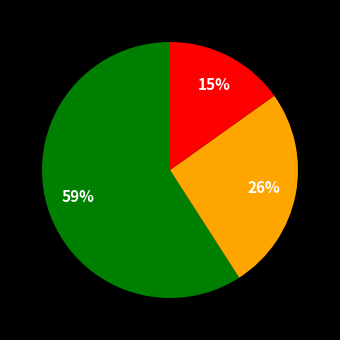

How many segments does this pie chart have?

3